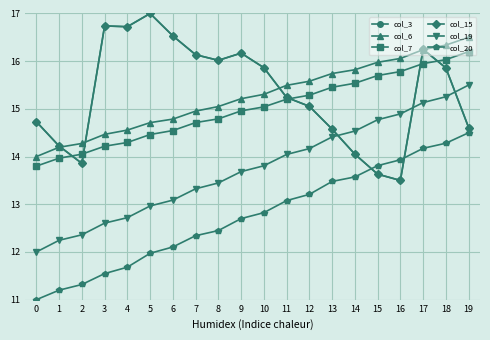

The col_20 series shows 13.5 at 13. True or false?

True